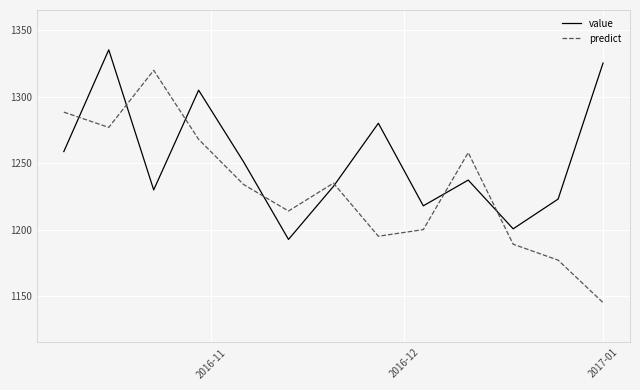

Which series has the largest range (max minus min)?

predict